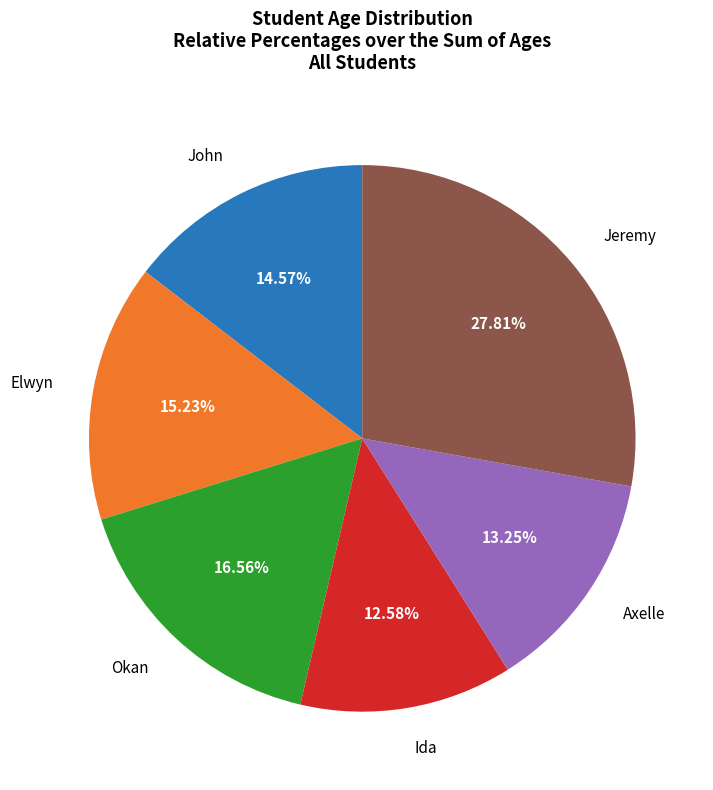

Which slice is the largest?

Jeremy